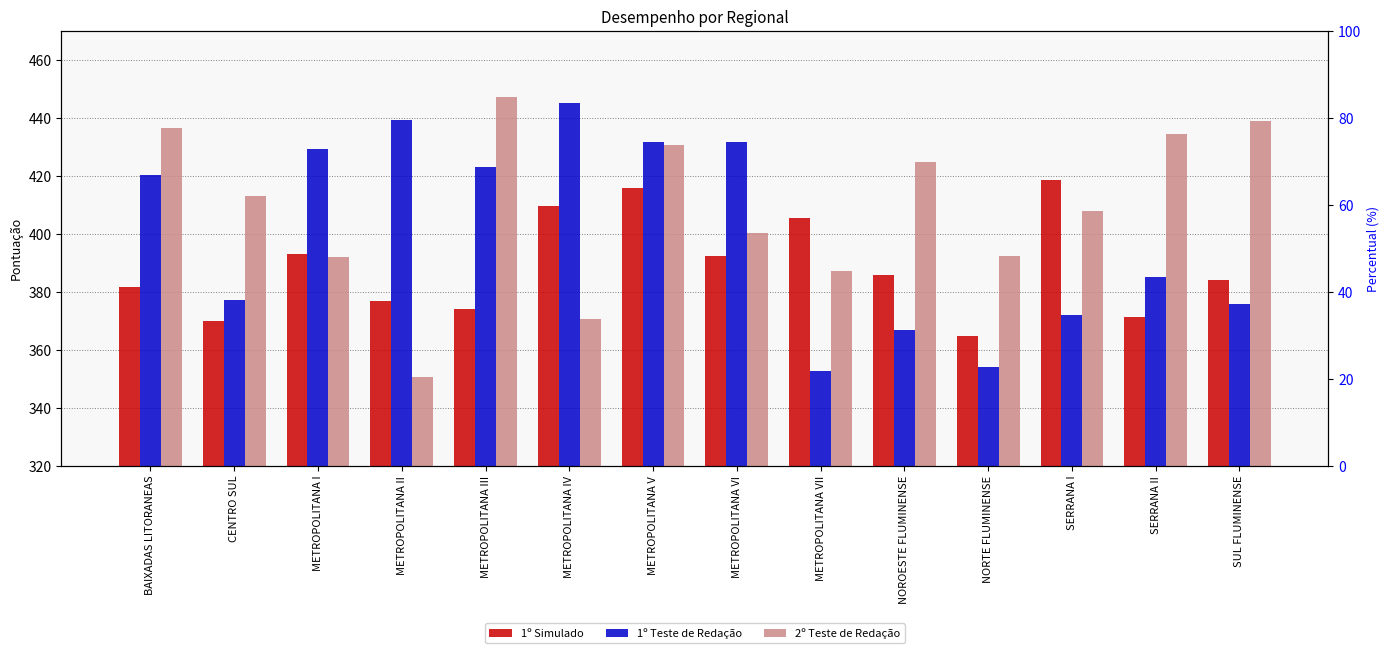

What is the difference between the highest and lowest values at SUL FLUMINENSE?

63.1